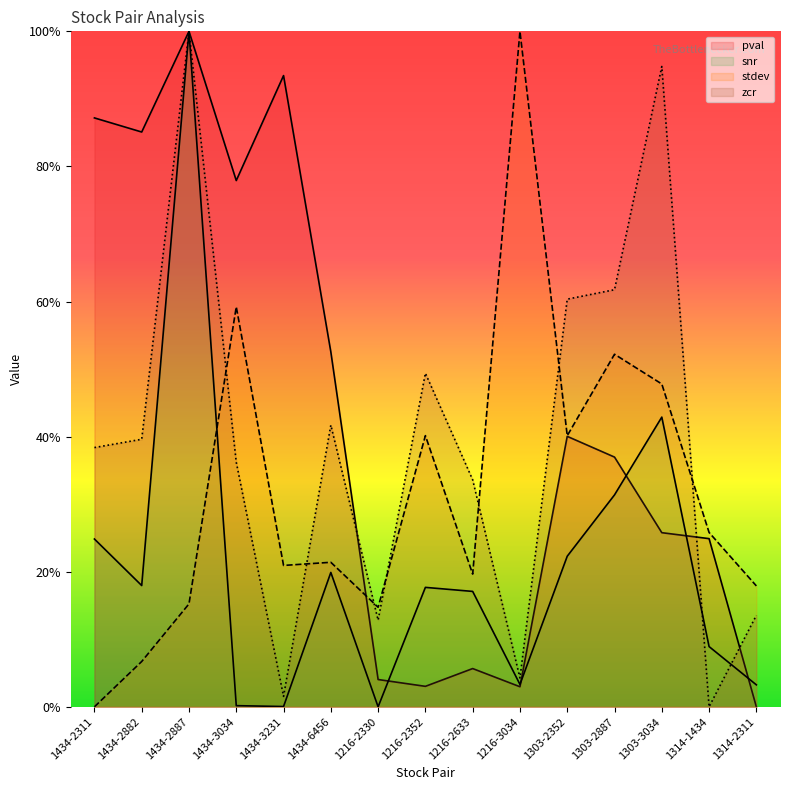

Read the zcr value at 1434-2311.

0.4